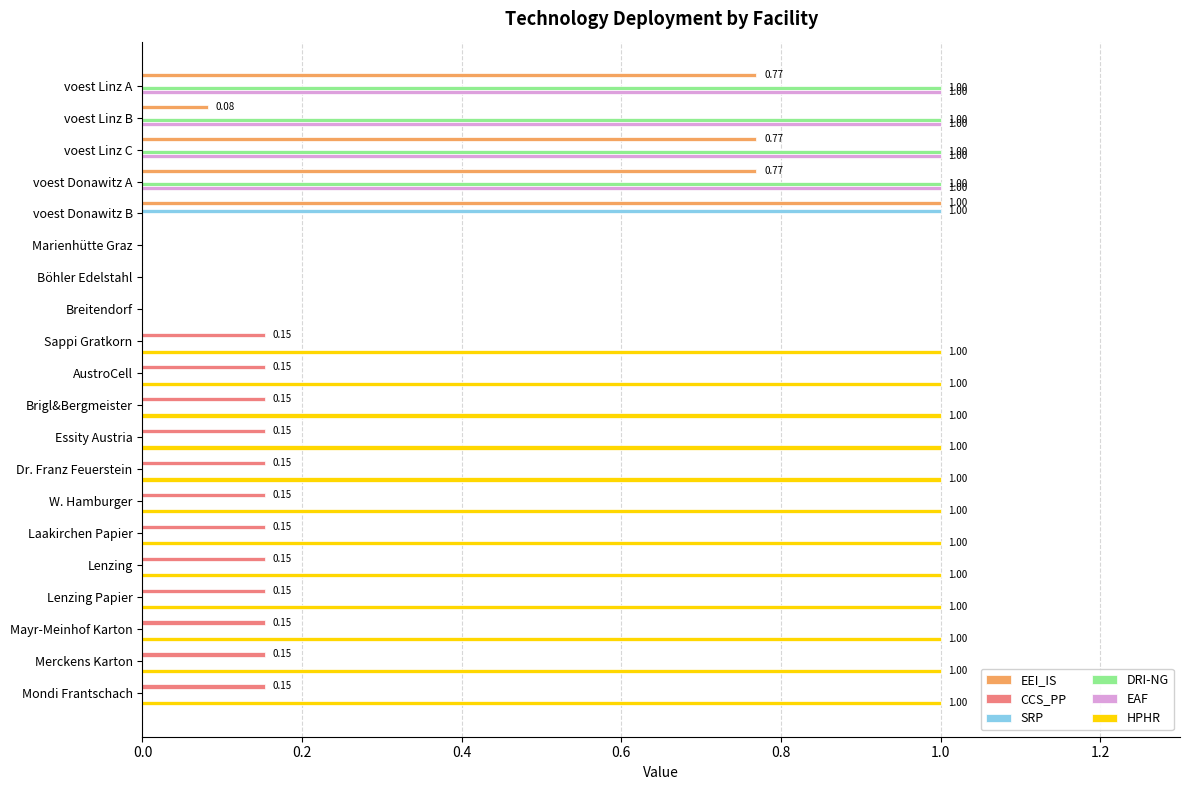

What is the total value across all series at Merckens Karton?

1.2